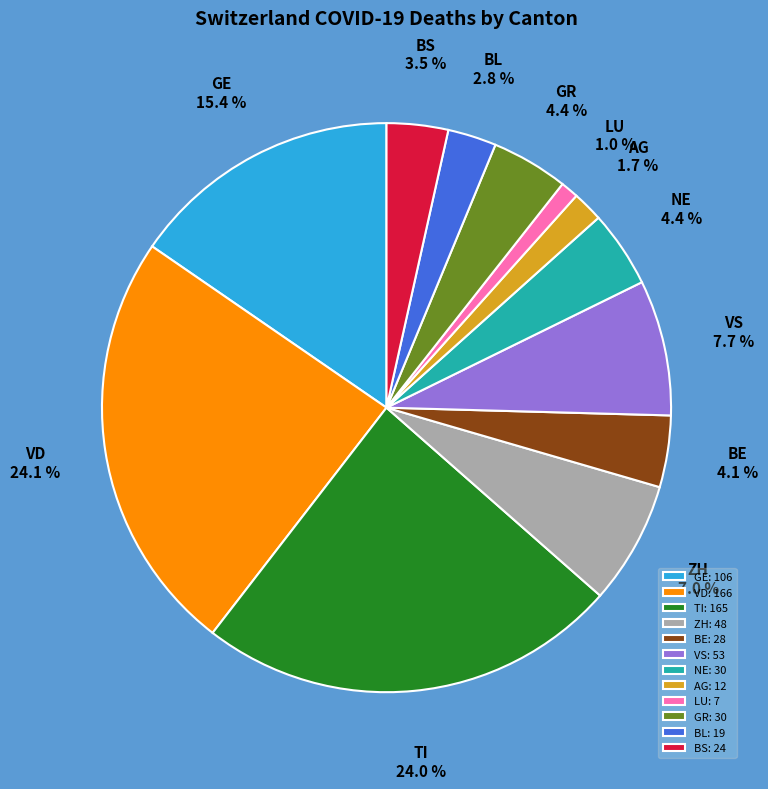

Combined, do BE and LU account for over 50%?

No